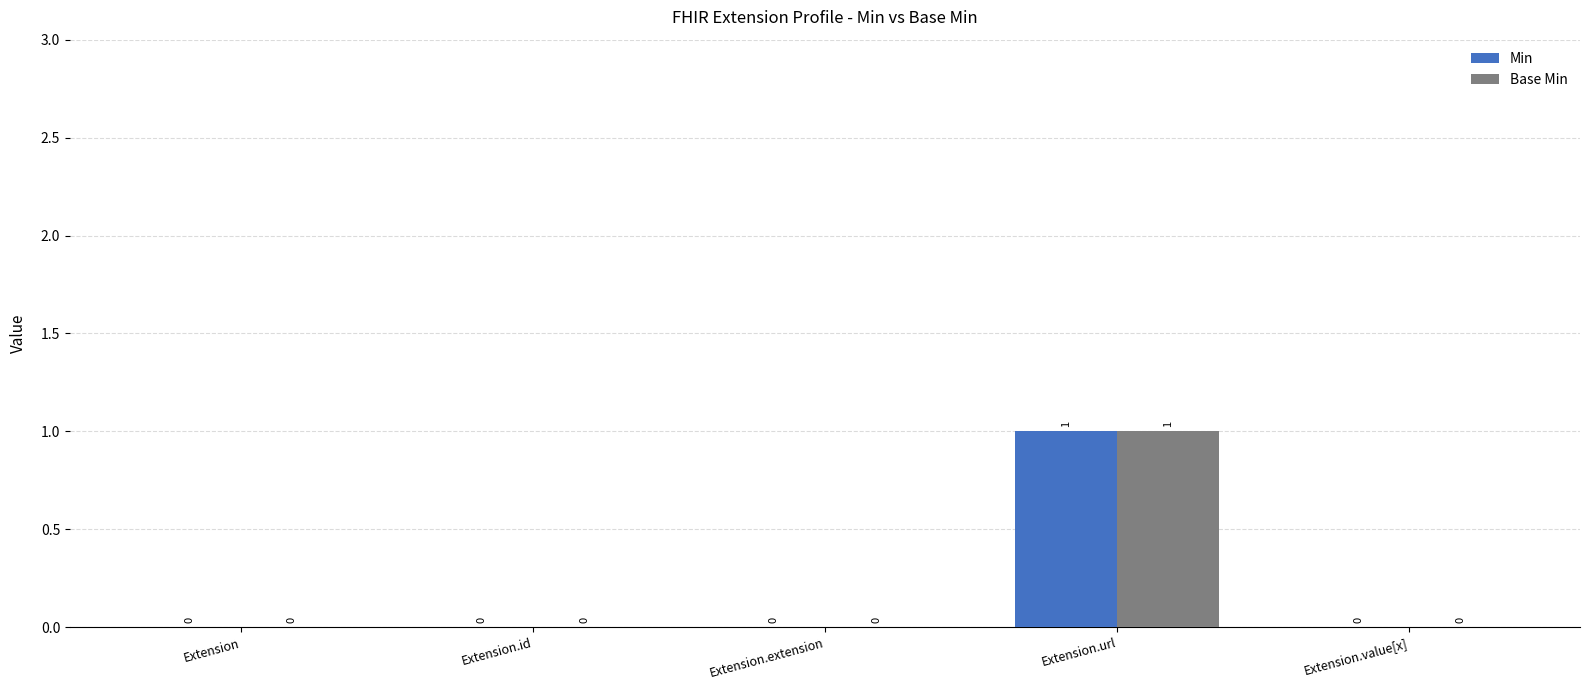

What is the maximum value for Min?

1